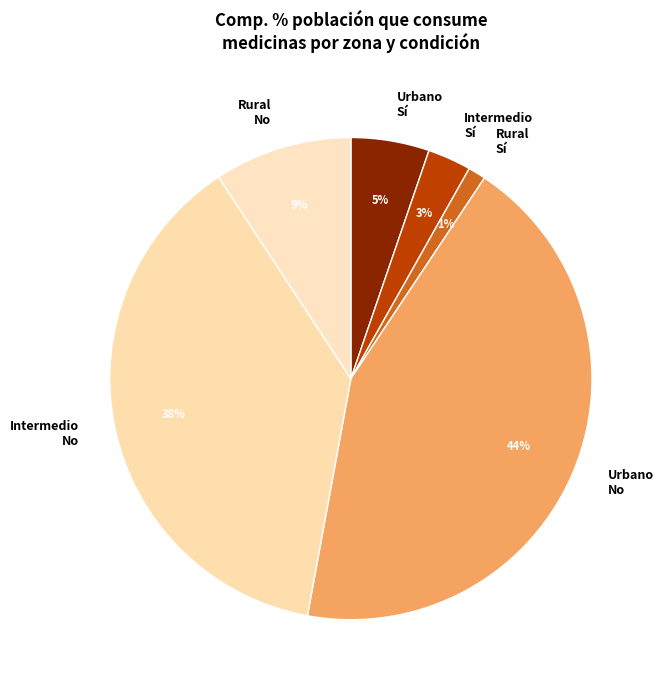

Which has a higher value, Urbano No or Rural No?

Urbano No